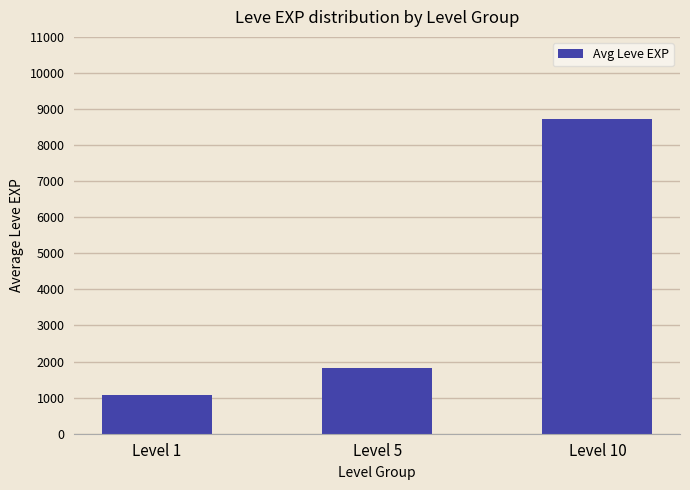

Approximately how many times larger is the value at Level 5 compared to Level 10?

0.2